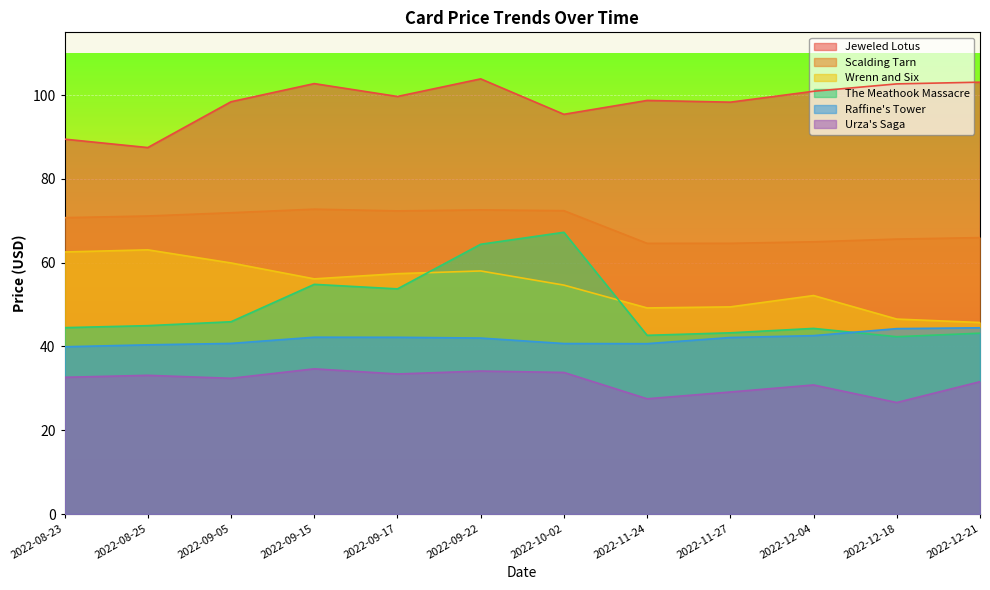

At which category does Jeweled Lotus reach its first local peak?

2022-09-15